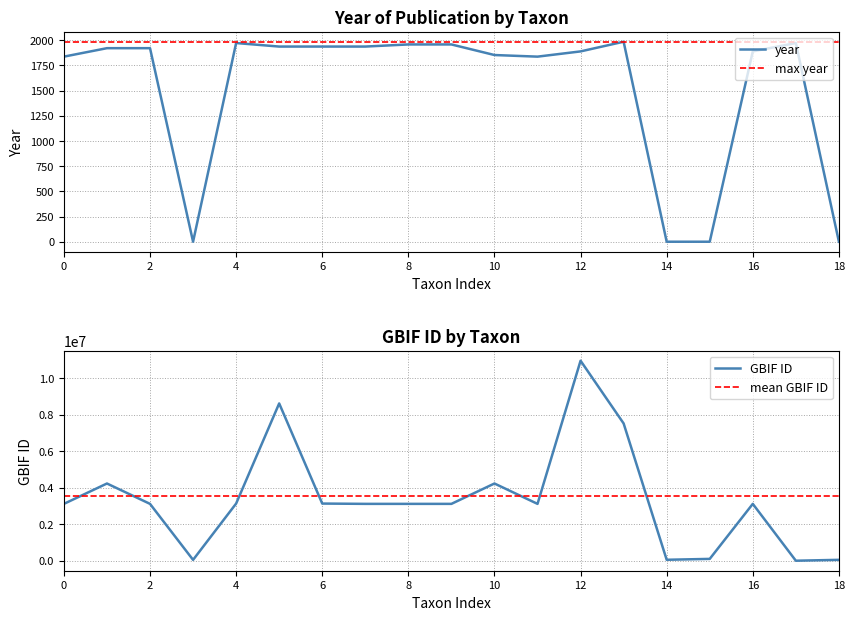

How many values in the year series exceed 1920?

8